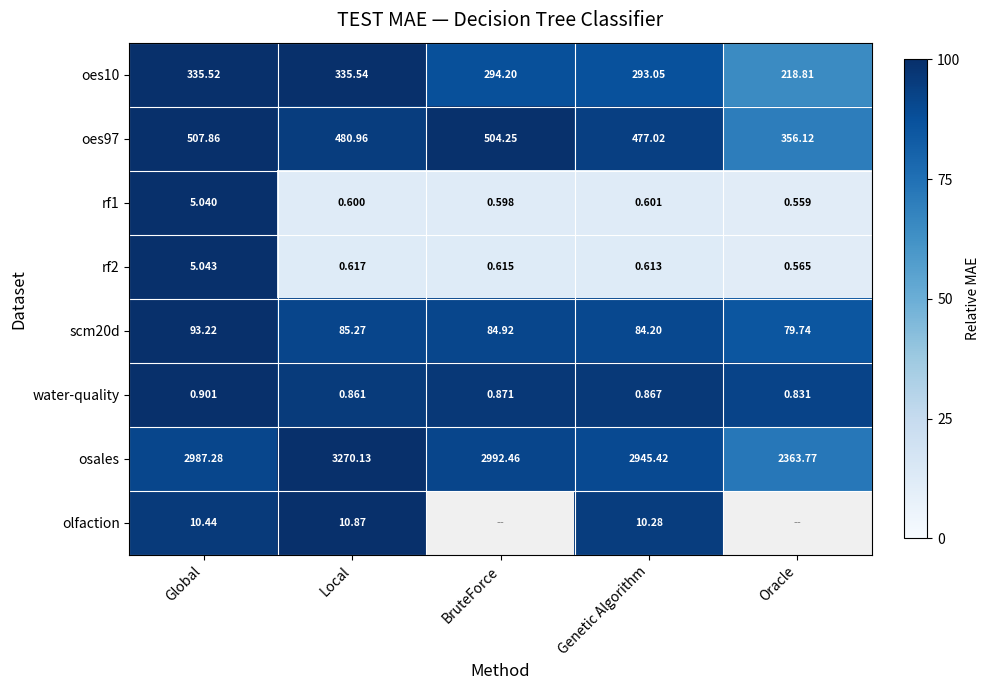

Which category has the lowest value in the scm20d series?

Oracle